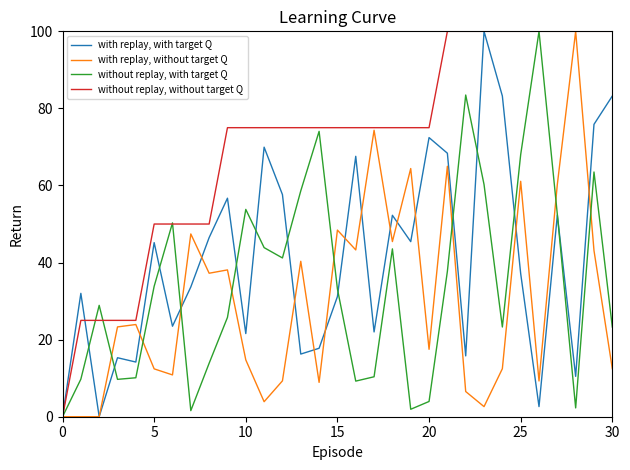

What is the highest value of the without replay, without target Q series?

100.0